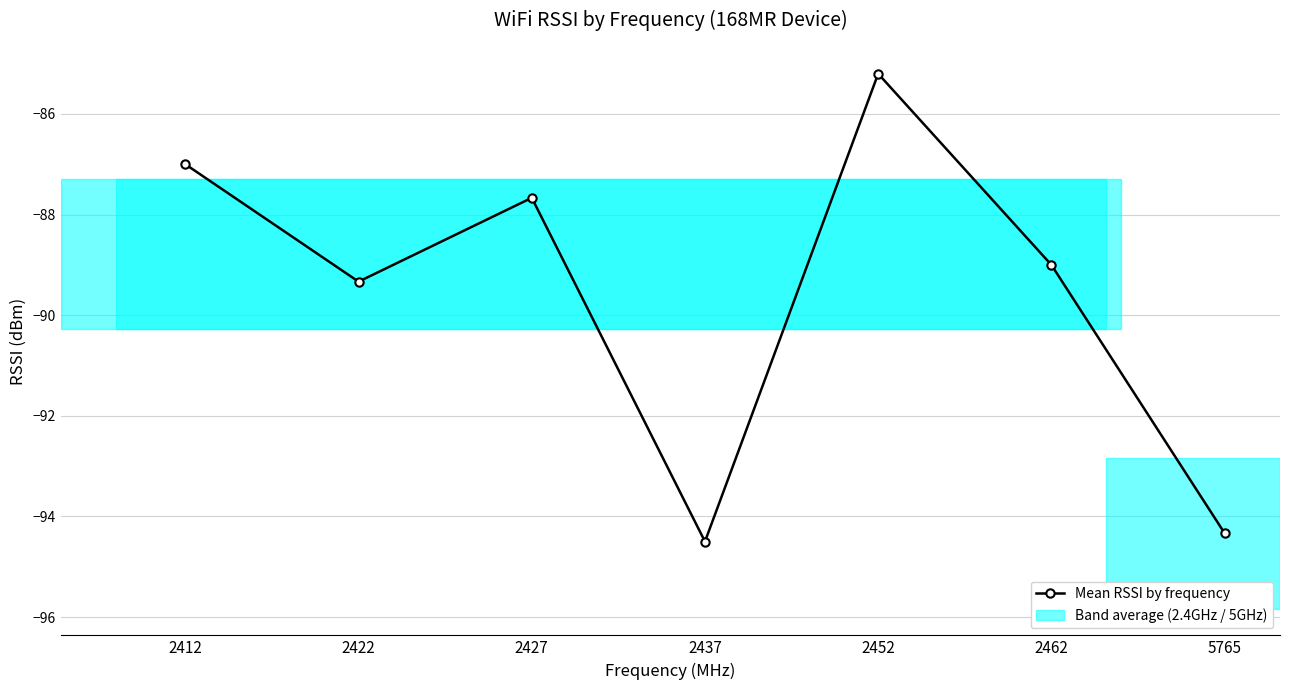

Is it true that the value at 5765 is -94.3?

True